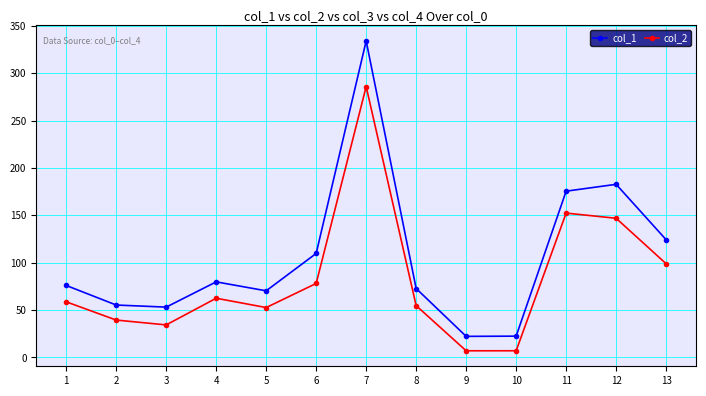

At which label does col_2 first exceed 58?

1